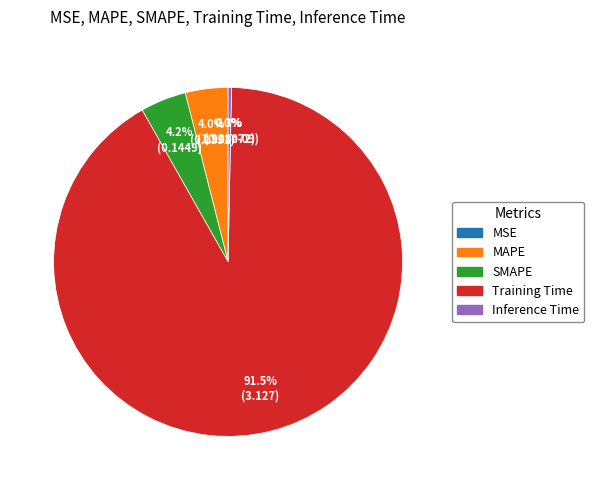

Does Training Time account for over 50% of the chart?

Yes